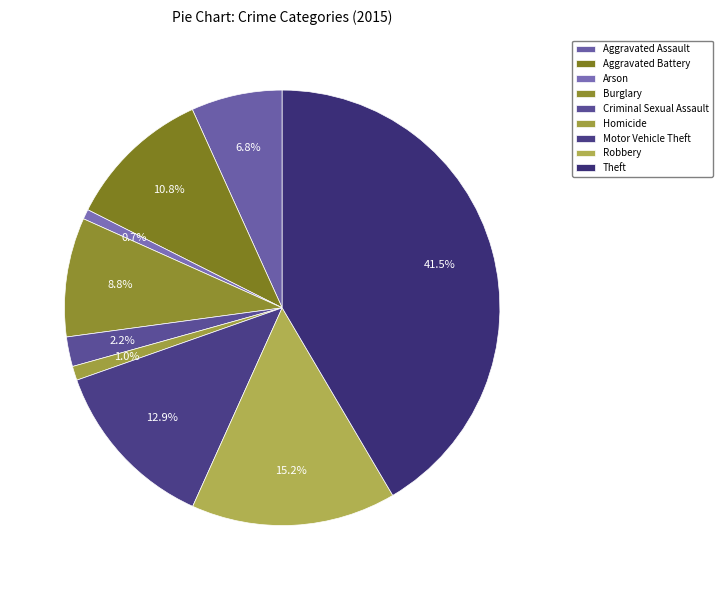

To the nearest percent, what portion does Homicide represent?

1%